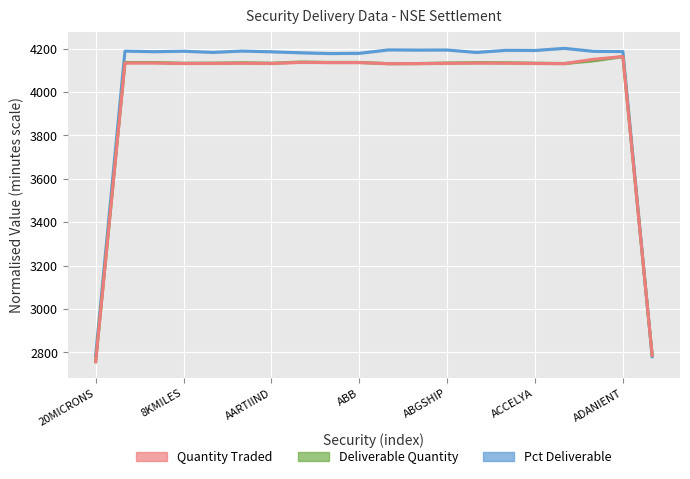

Is this an area chart (filled region under the line)?

No